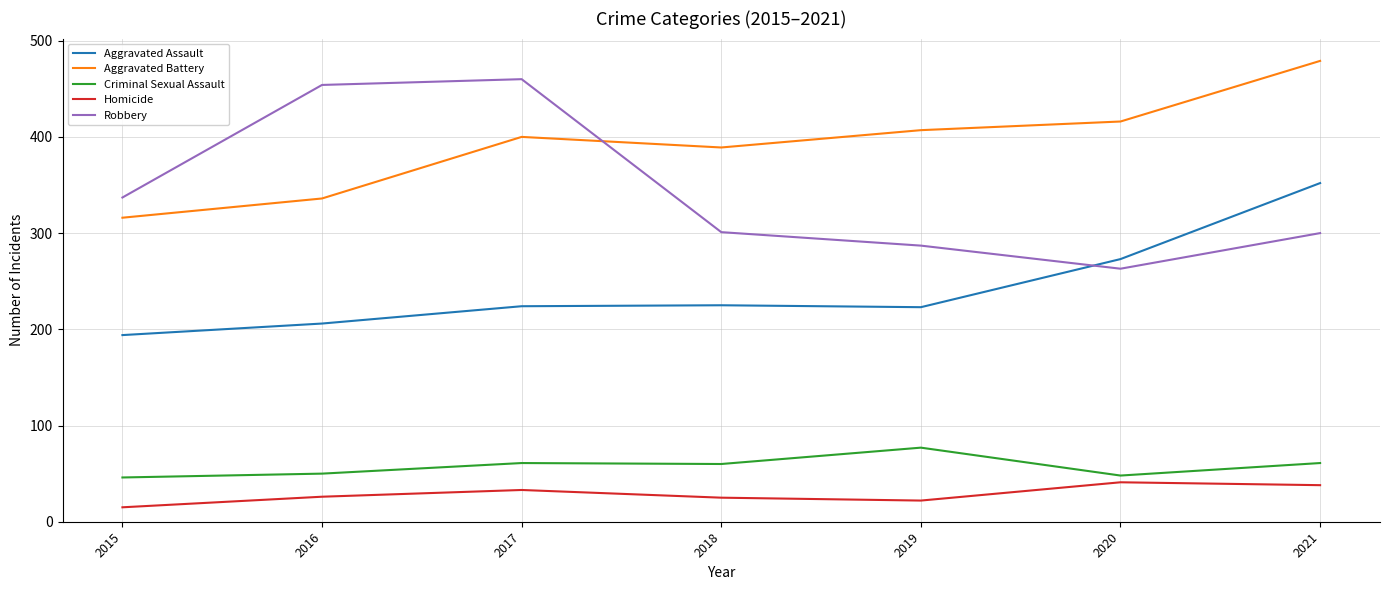

At which category is the sum across all series the highest?

2021